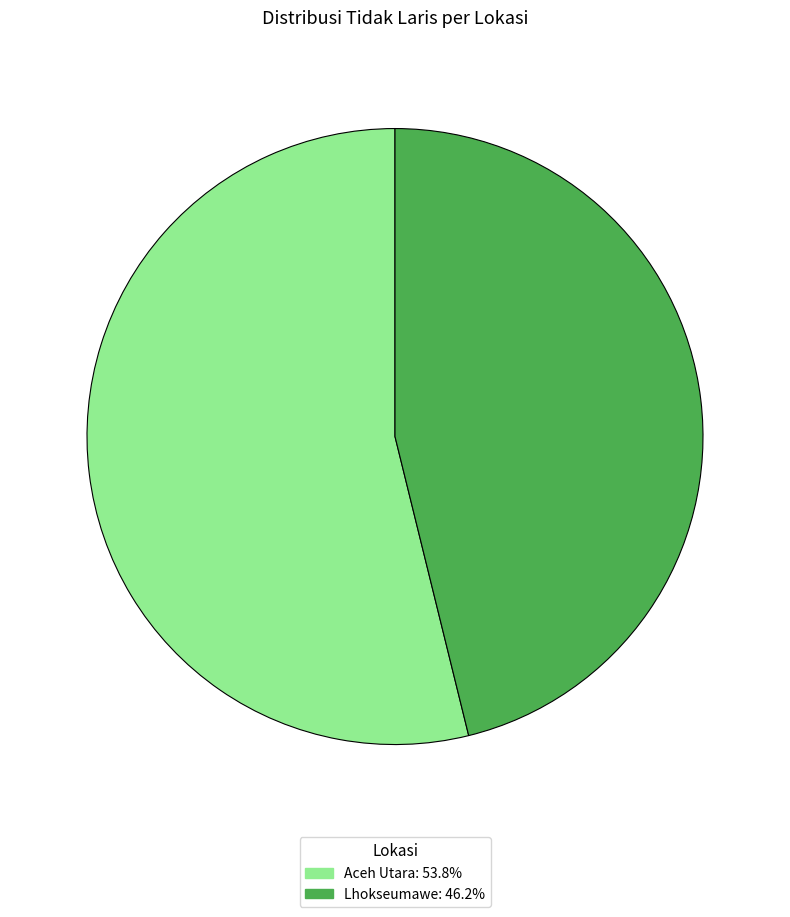

True or false: Aceh Utara accounts for 65% of the total.

False